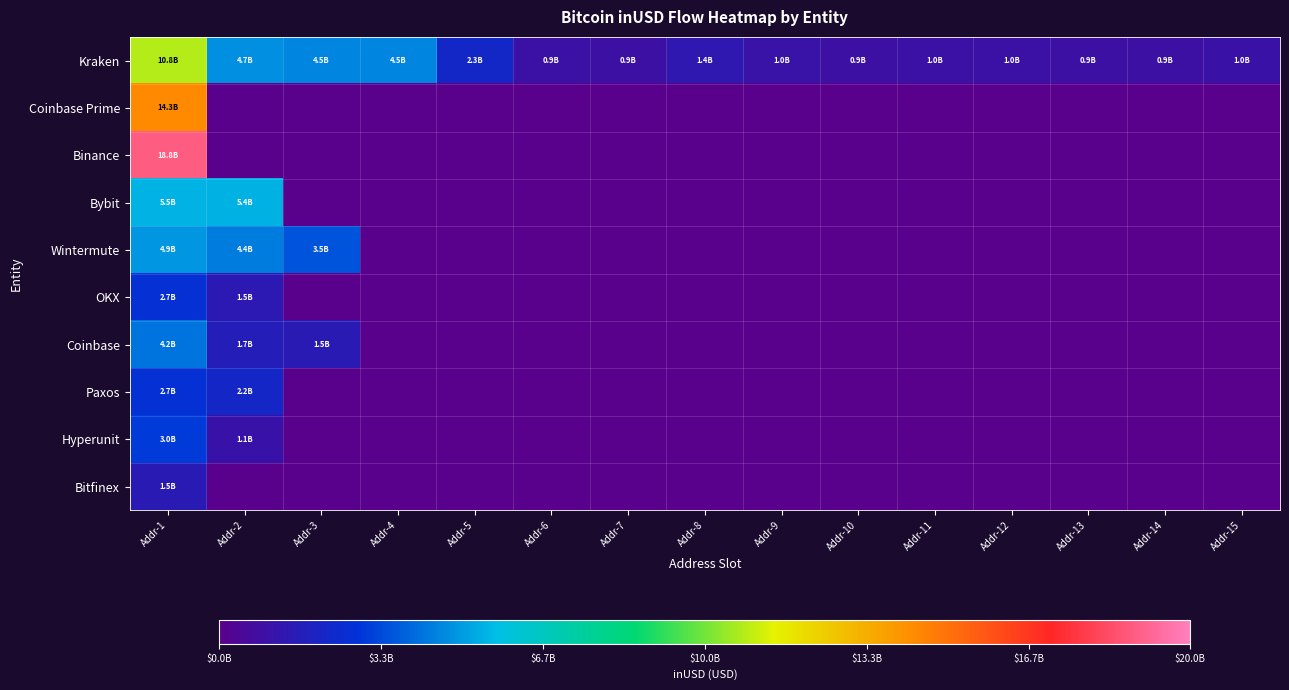

Which series has the widest spread of values?

Binance